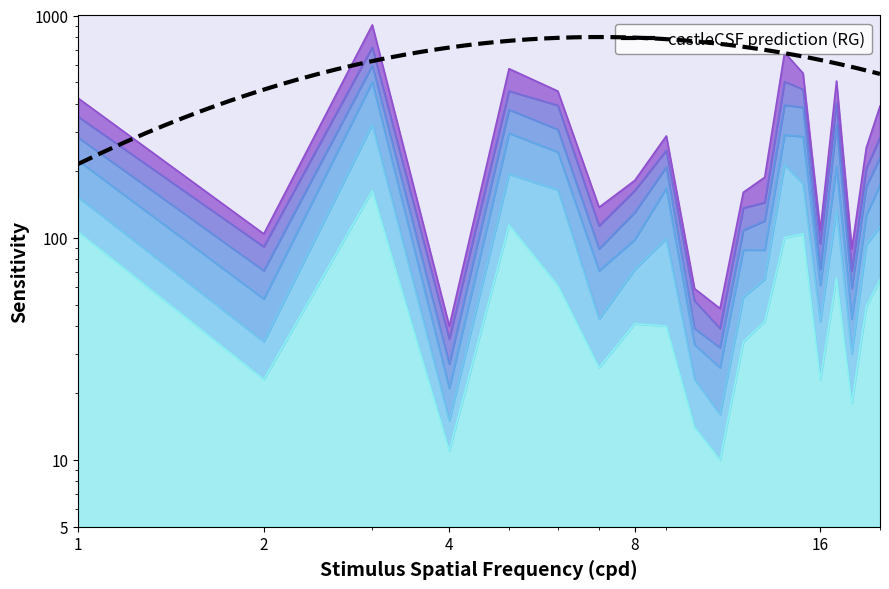

At which label does pi31 reach its minimum?

4